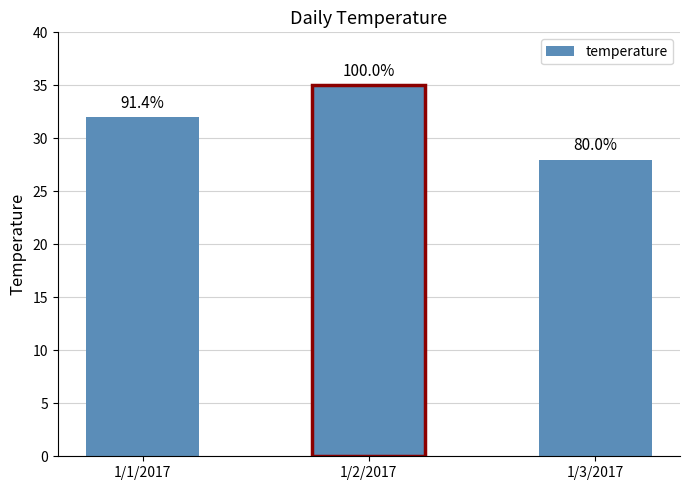

What is the label of the 2nd bar from the right?

1/2/2017